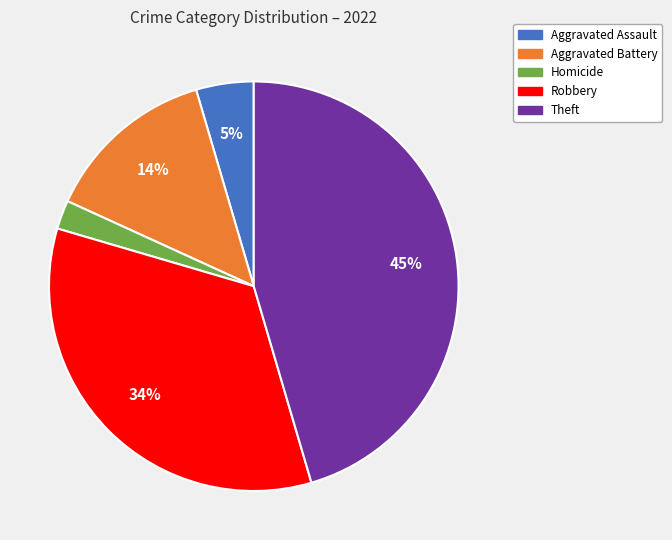

To the nearest percent, what is the average slice percentage?

20%